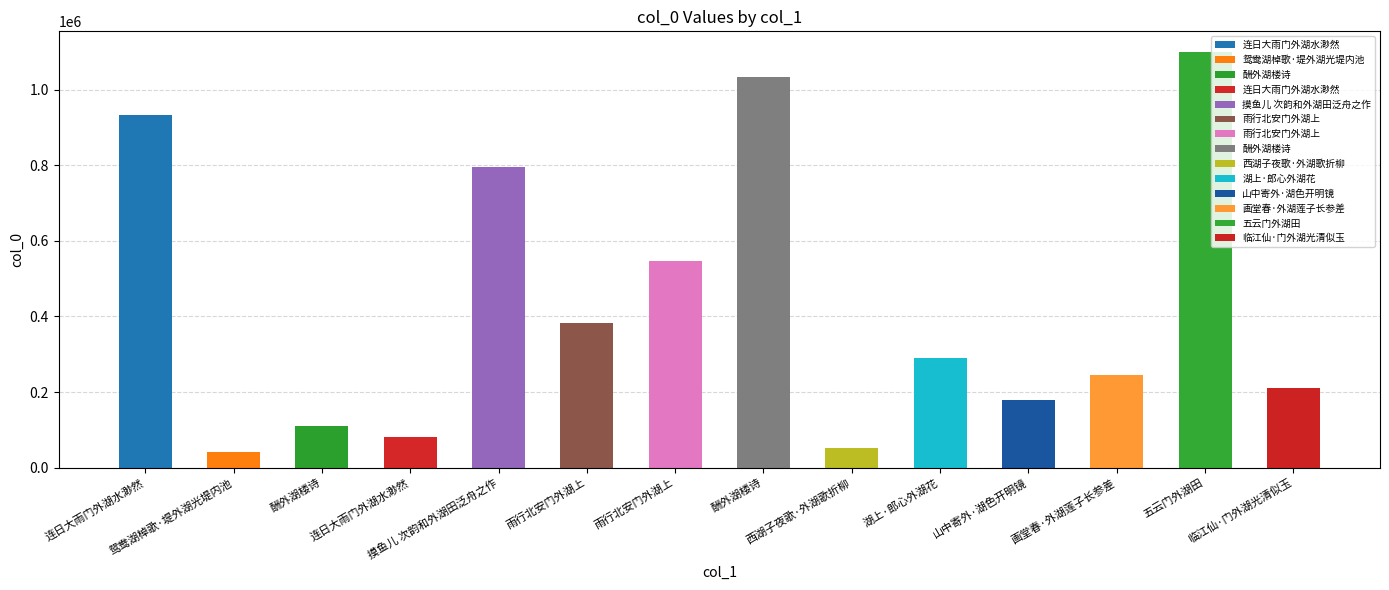

What is the greatest value displayed?

1098916